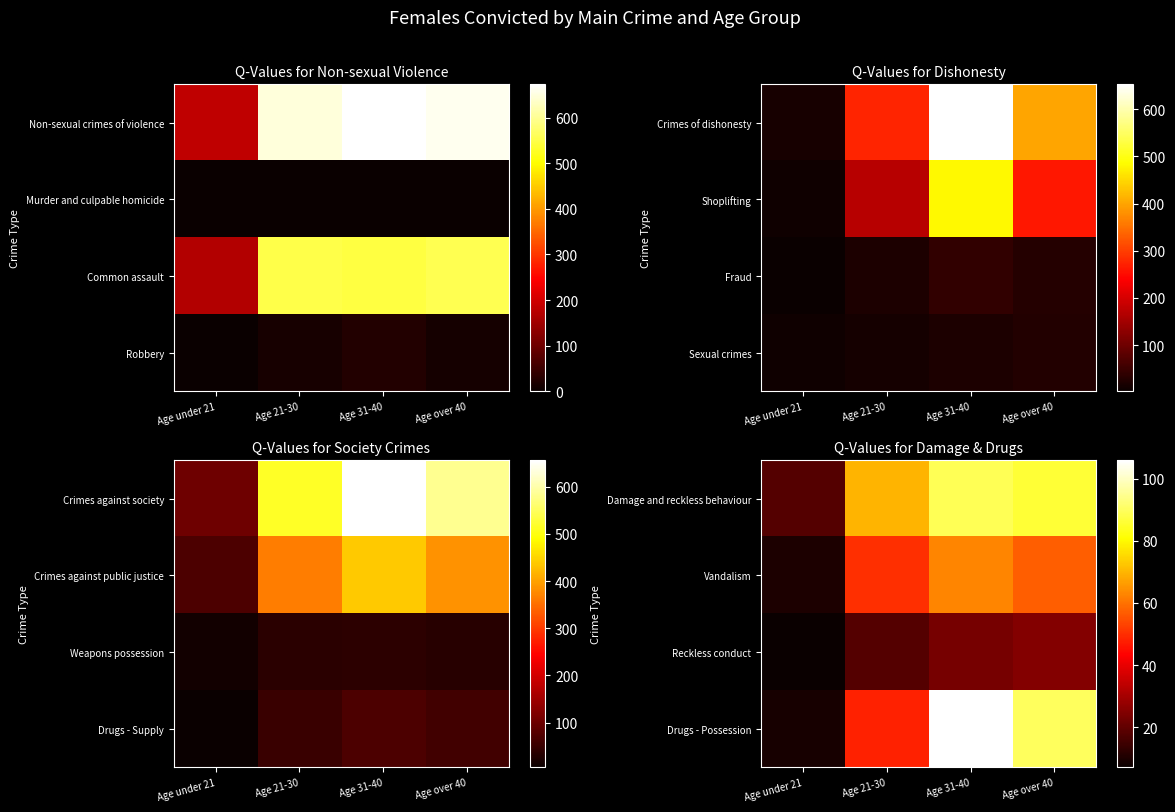

The value of Vandalism at Age 21-30 is 50. True or false?

True